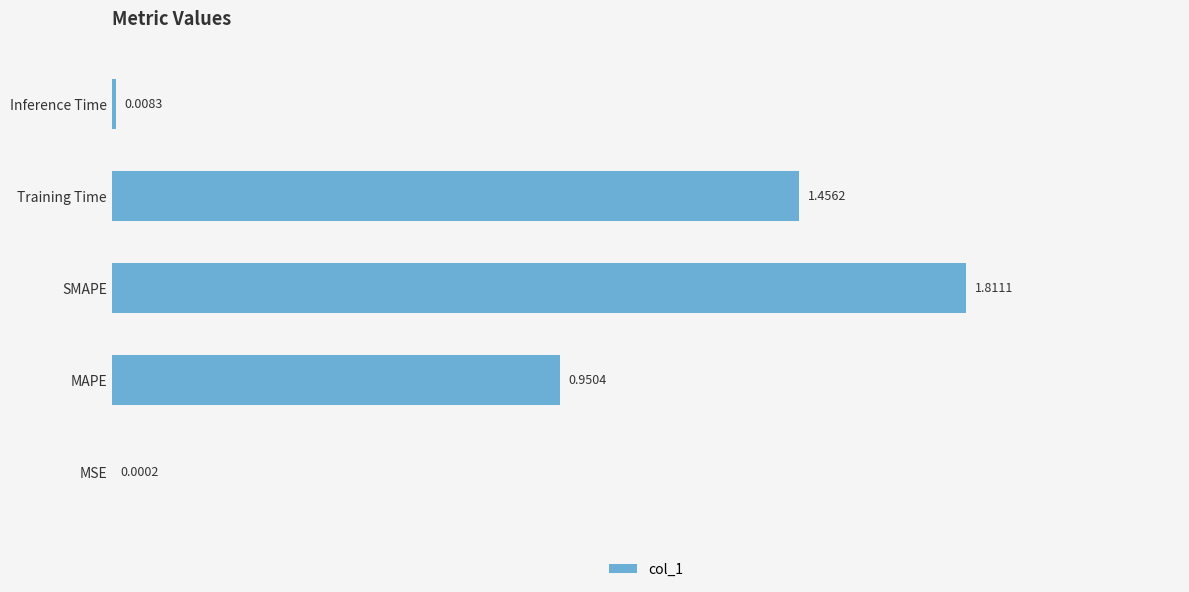

How many data points does each series have?

5